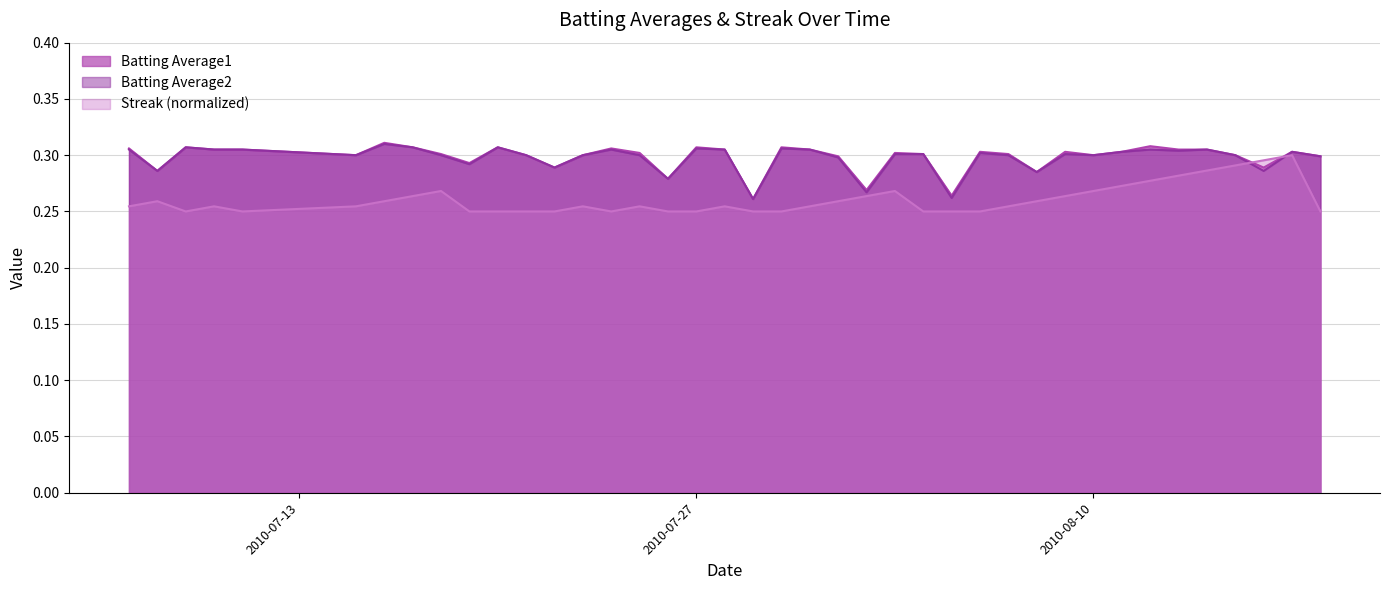

At which label does Batting Average1 reach its minimum?

2010-07-29